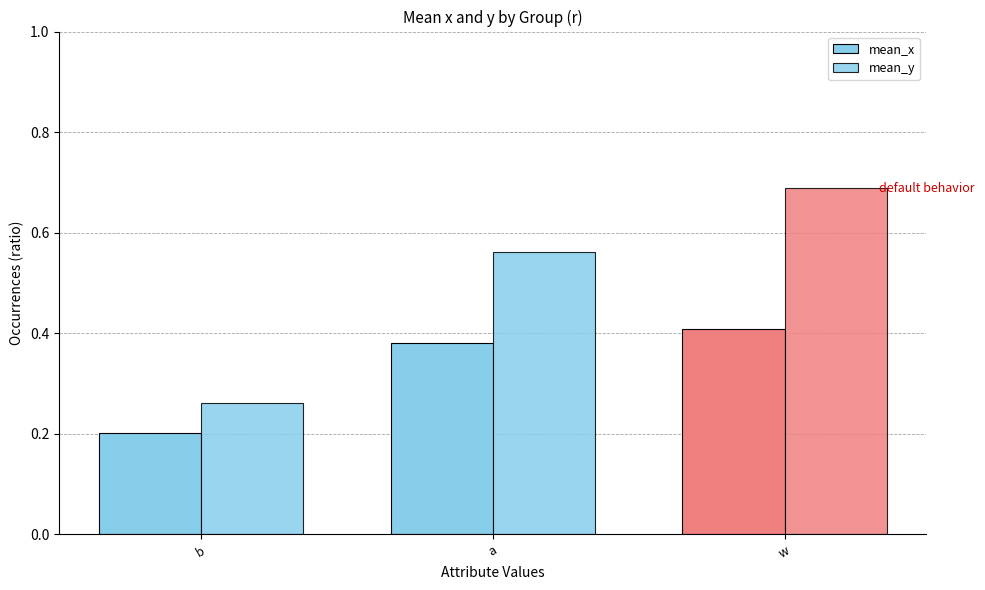

What is the label of the 3rd bar from the left?

w